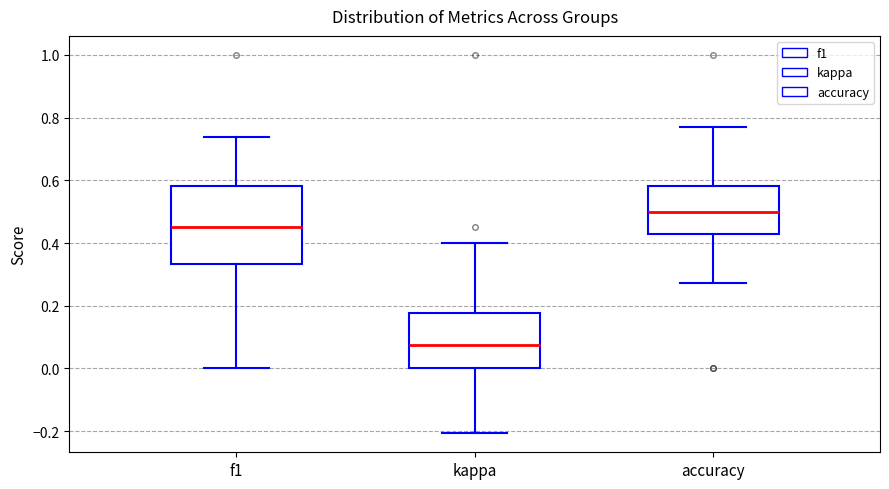

Reading left to right, read every box against the y-axis: the position of its median line, the range the box covers, and the ends of its whiskers. The values are not printed on the chart, so give them approximately, as read against the axis.

f1: median 0.46, box 0.34 to 0.58, whiskers 0.00 to 0.74
kappa: median 0.08, box 0.00 to 0.18, whiskers -0.20 to 0.40
accuracy: median 0.50, box 0.42 to 0.58, whiskers 0.28 to 0.76